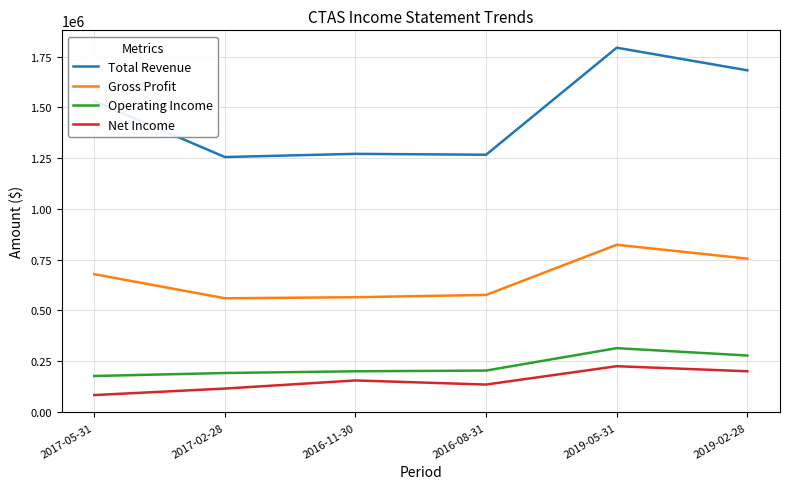

How many Net Income values are between 115400 and 200600?

4